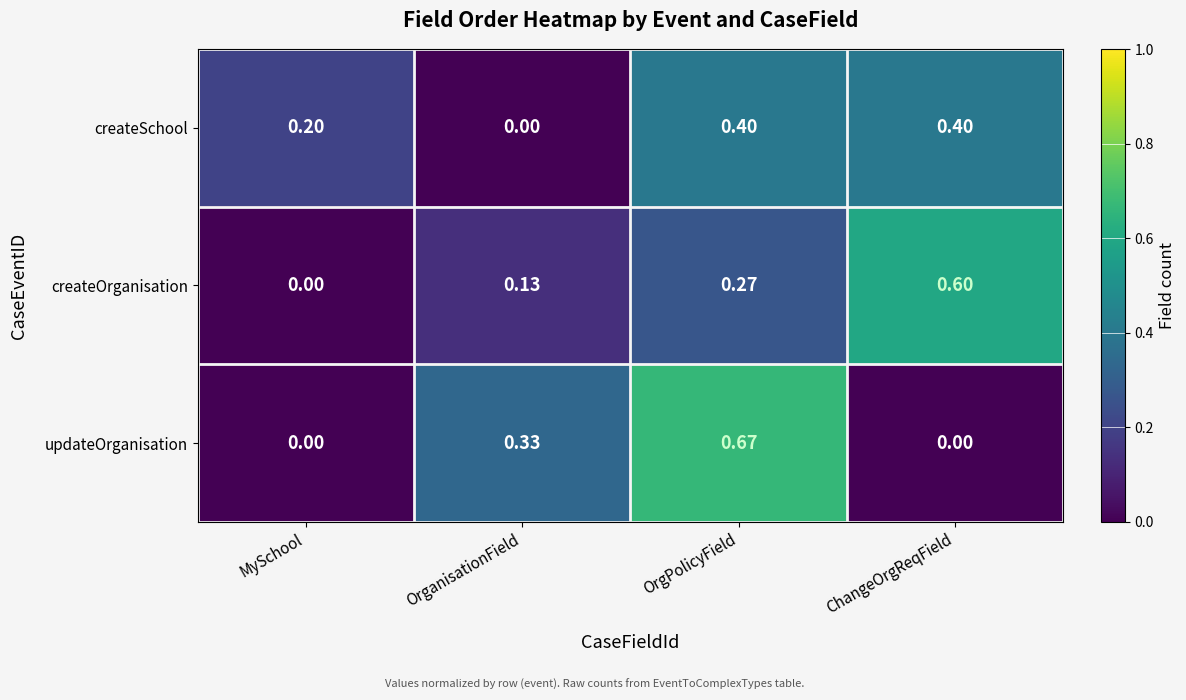

Which category has the highest value across all series?

OrgPolicyField